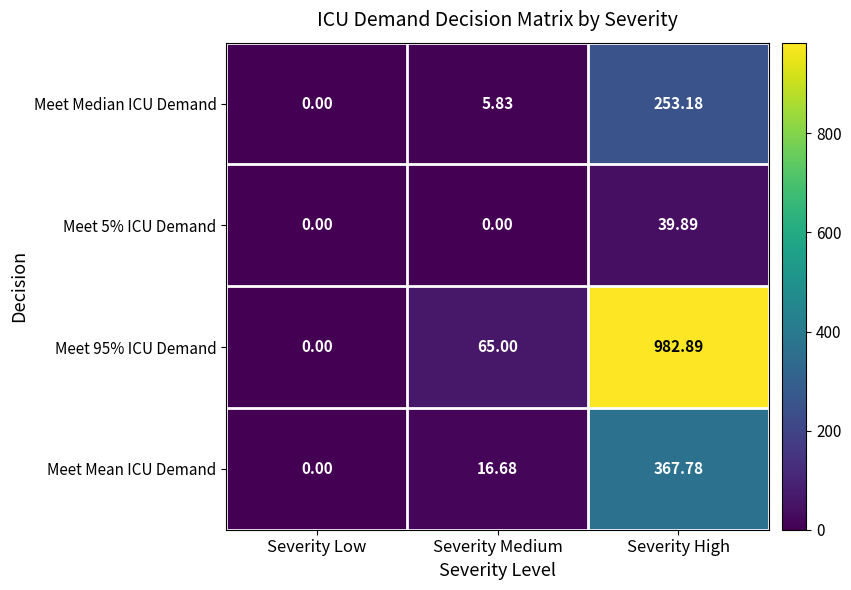

Where does the Meet Mean ICU Demand series first go above 16?

Severity Medium